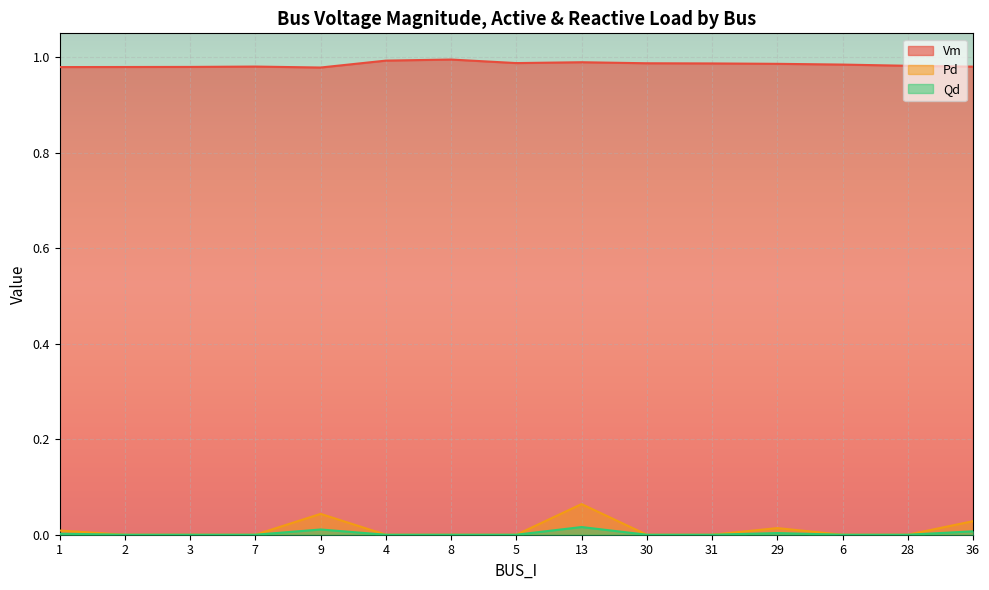

Which category has the highest value across all series?

8